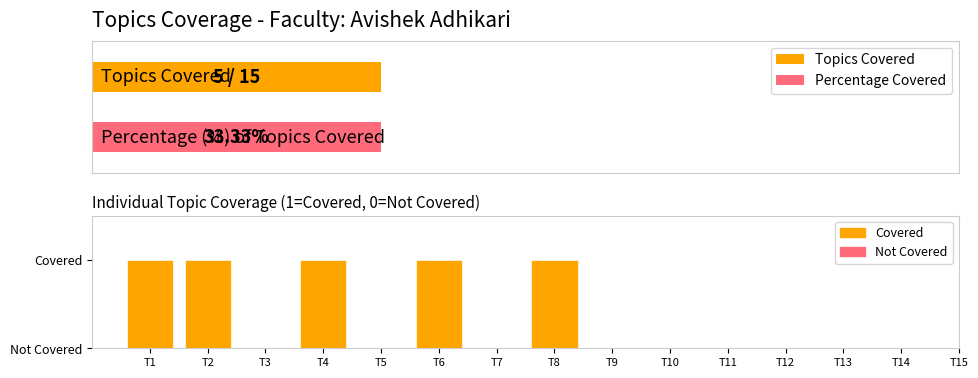

Reading left to right, what are all the values shown in this chart?

T1=1	T2=1	T3=0	T4=1	T5=0	T6=1	T7=0	T8=1	T9=0	T10=0	T11=0	T12=0	T13=0	T14=0	T15=0